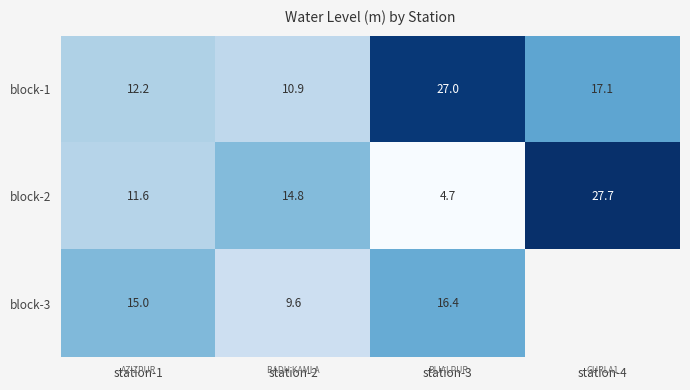

What is the difference between the highest and lowest values at station-3?

22.3